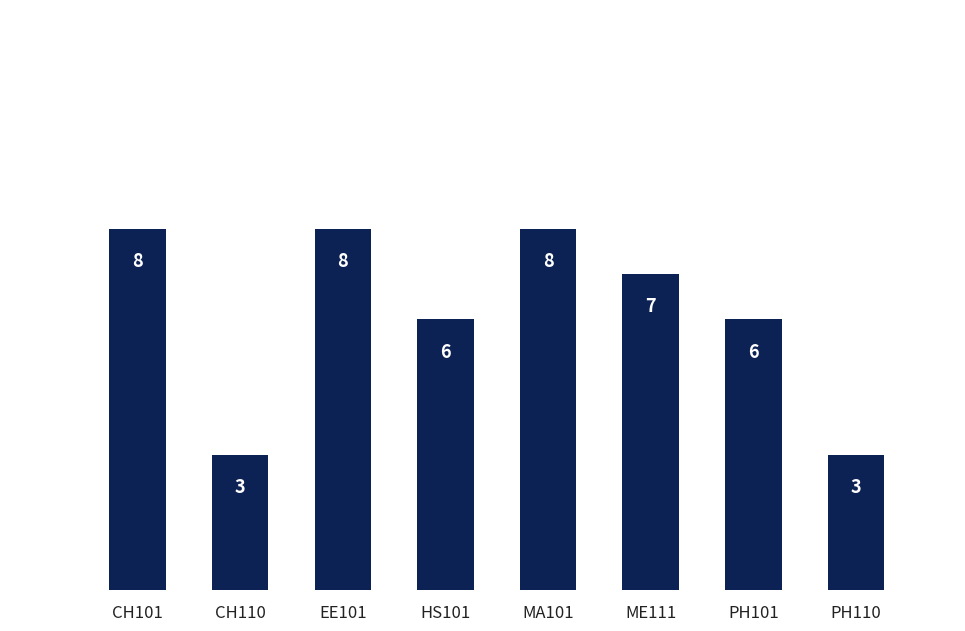

What is the maximum value shown in the chart?

8